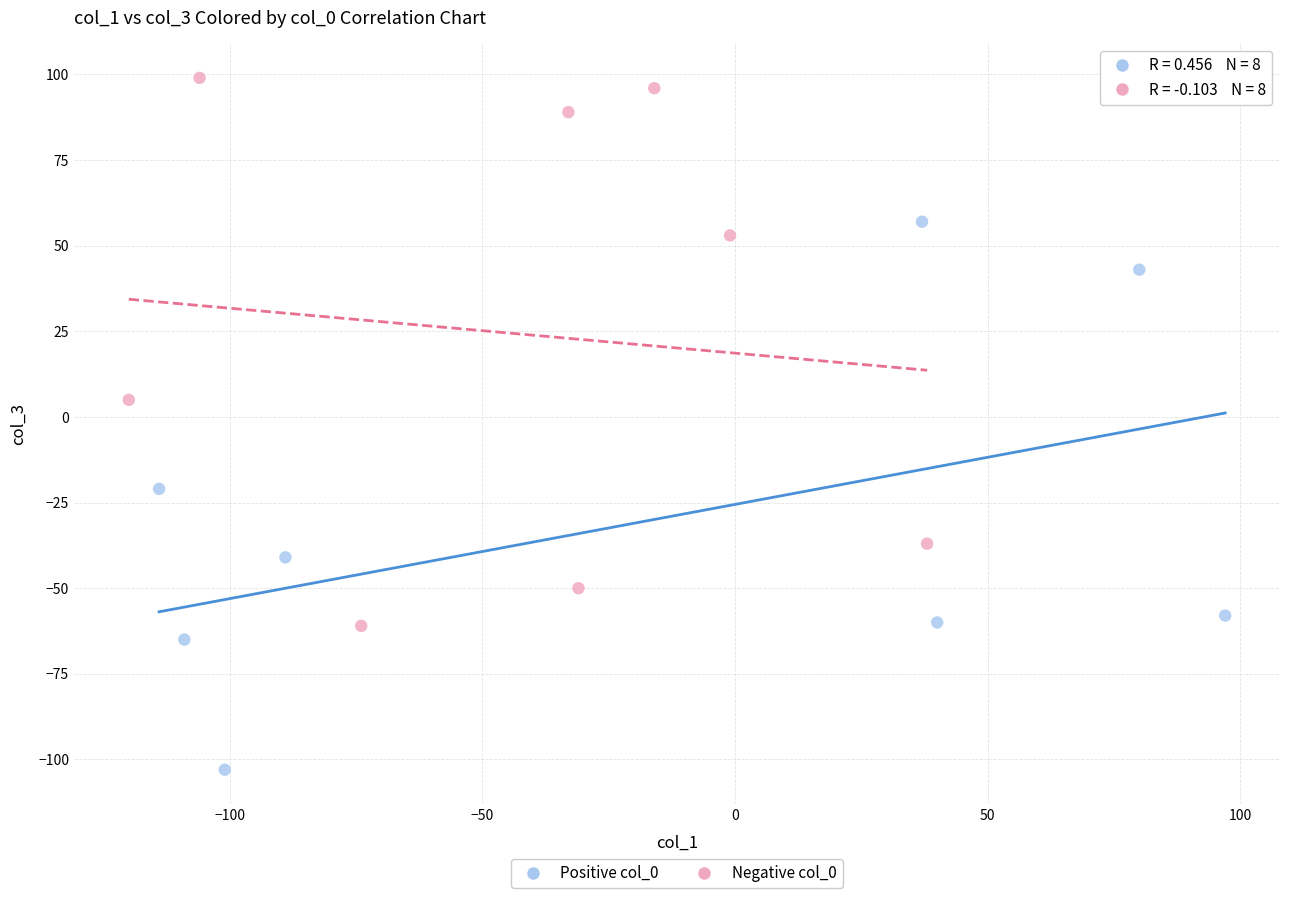

Which series contains the lowest Y value?

Positive col_0